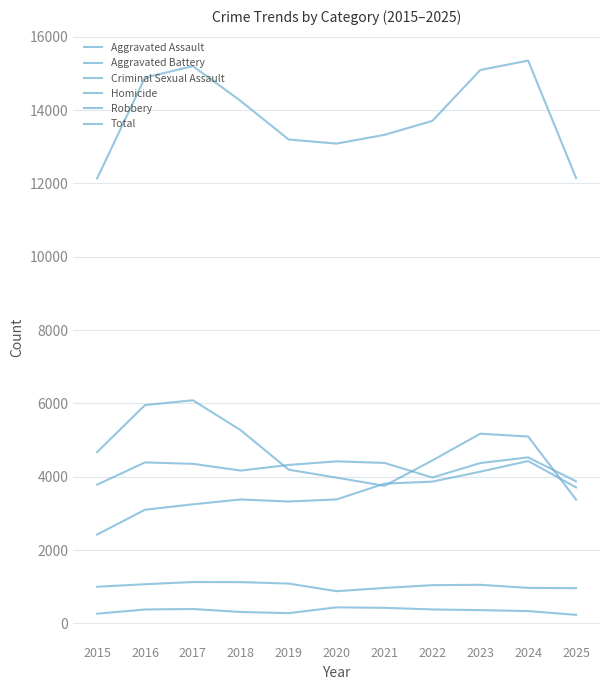

List the labels in order of Criminal Sexual Assault value, smallest first.

2020, 2025, 2021, 2024, 2015, 2022, 2023, 2016, 2019, 2018, 2017